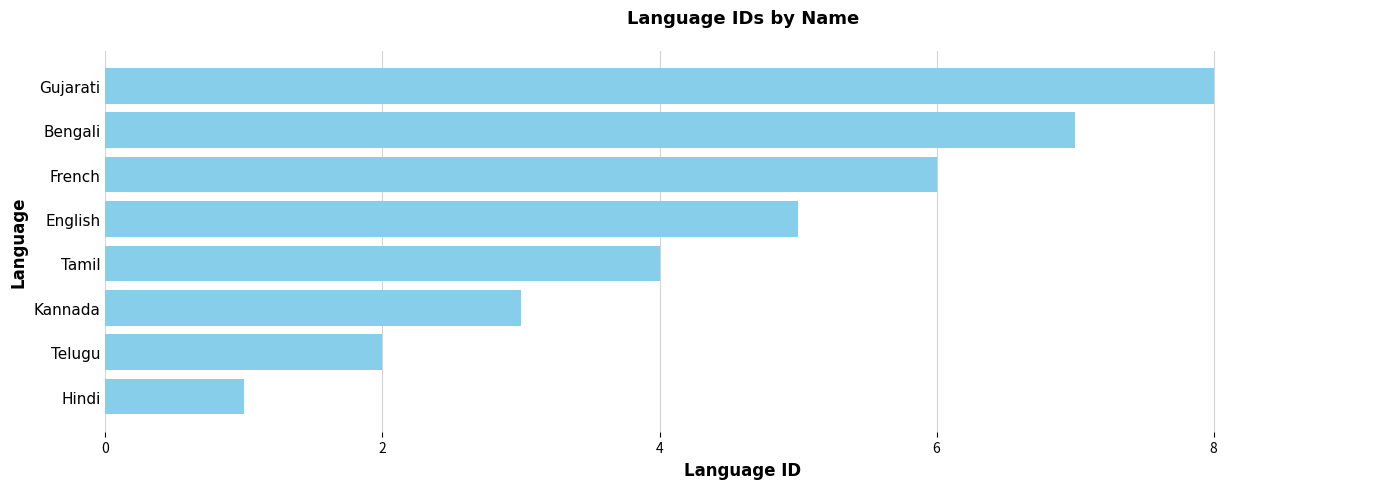

How many values are between 3 and 7?

5